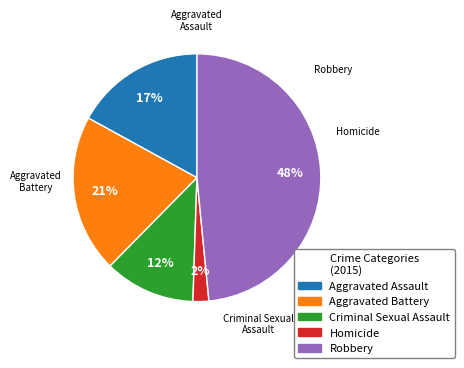

Is it true that Criminal Sexual Assault is 26% of the pie?

False